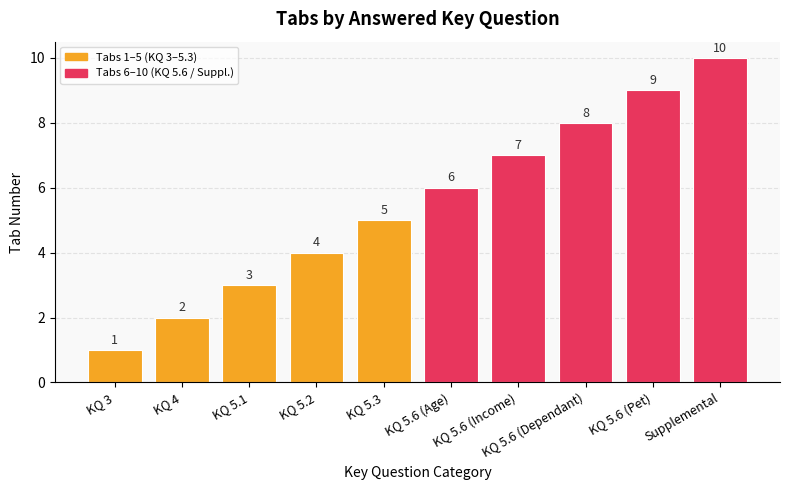

List the labels in order of value, largest first.

Supplemental, KQ 5.6 (Pet), KQ 5.6 (Dependant), KQ 5.6 (Income), KQ 5.6 (Age), KQ 5.3, KQ 5.2, KQ 5.1, KQ 4, KQ 3